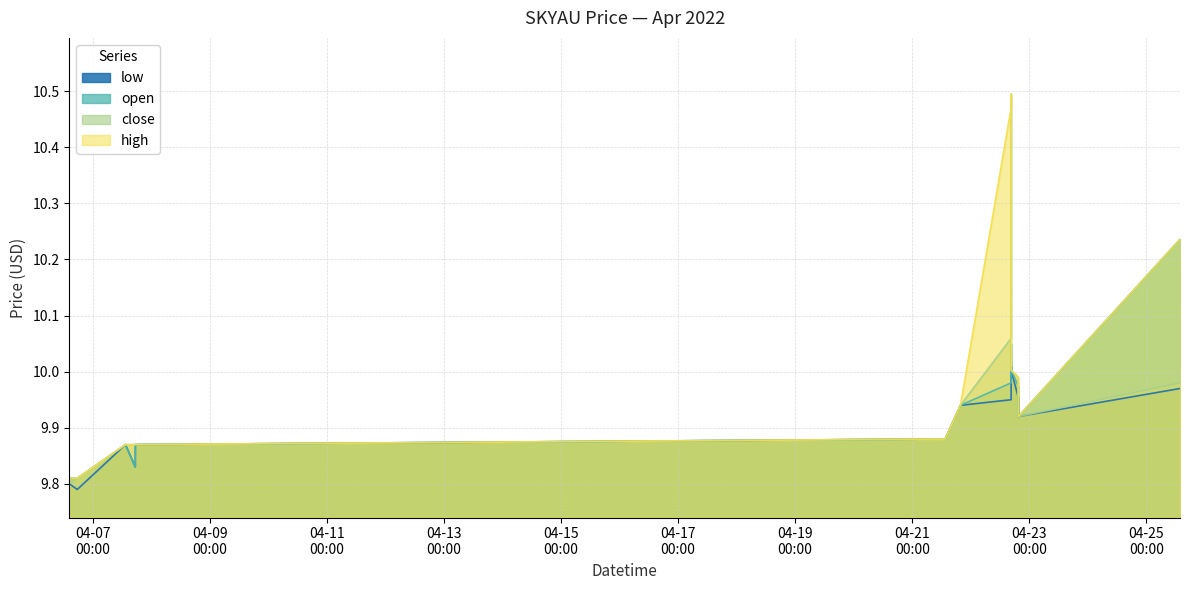

At which category is the sum across all series the highest?

2022-04-22 16:33:00